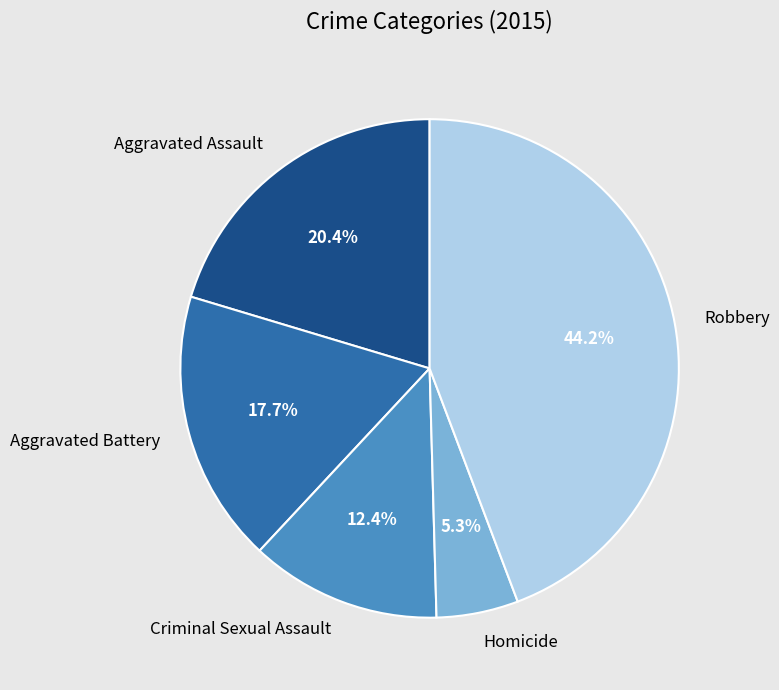

Which category has the smallest portion of the pie?

Homicide